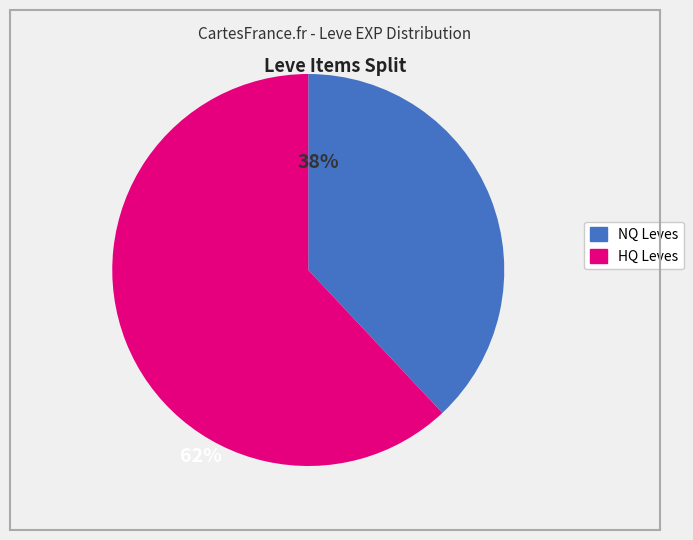

Is there any slice that represents more than half of the pie?

Yes